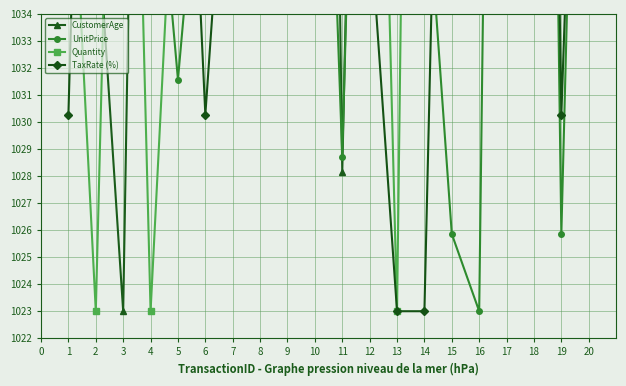

How many interior local valleys does the CustomerAge series have?

7